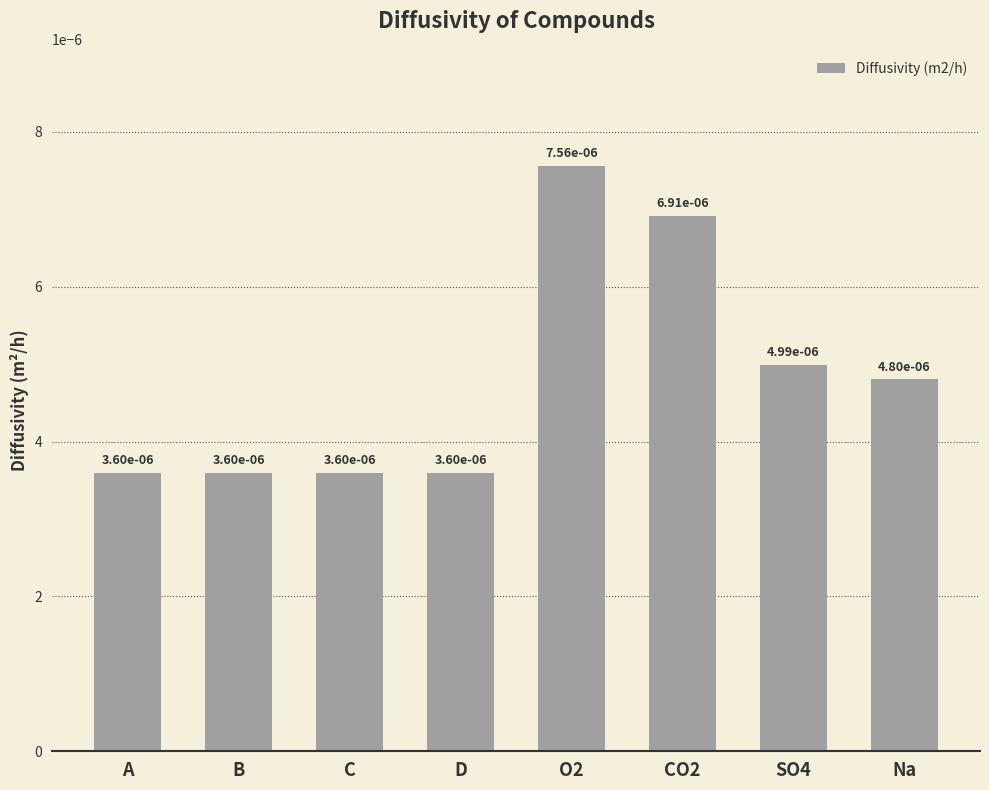

Count the values in the range 0 to 1.

8